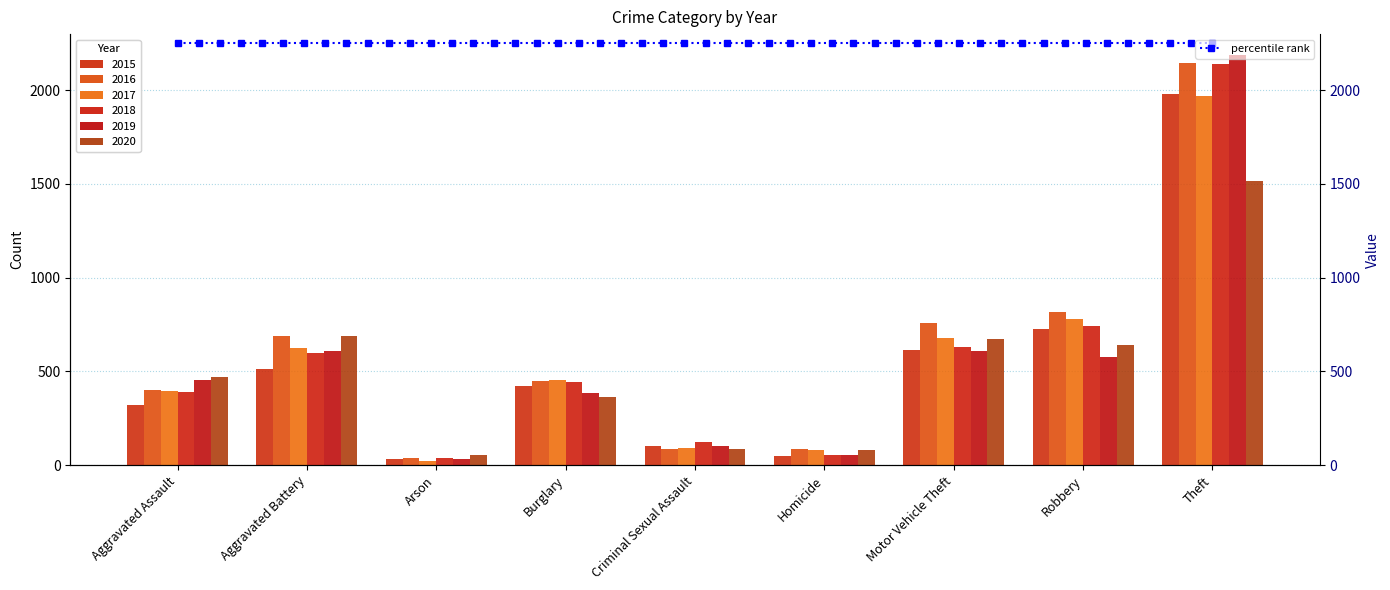

The 2020 series shows 814 at Aggravated Assault. True or false?

False